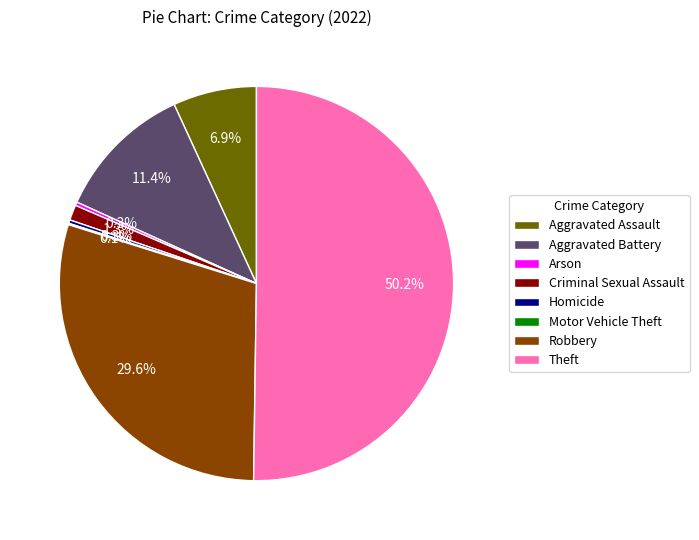

Approximately how many times larger is the value at Aggravated Battery compared to Homicide?

39.8